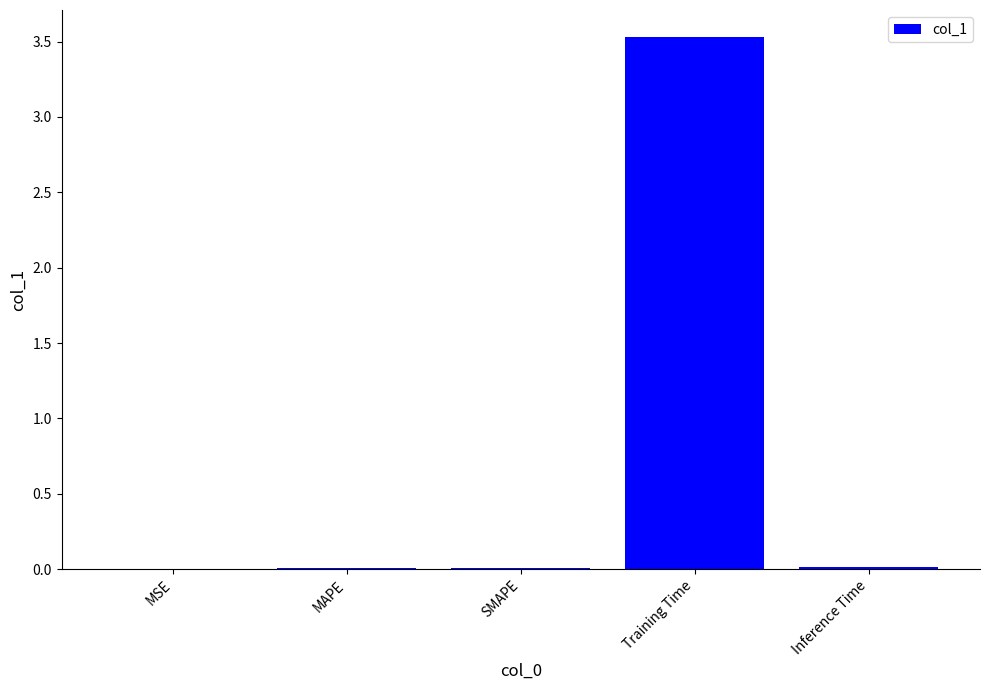

The chart shows a value of 3.5 at Training Time. True or false?

True